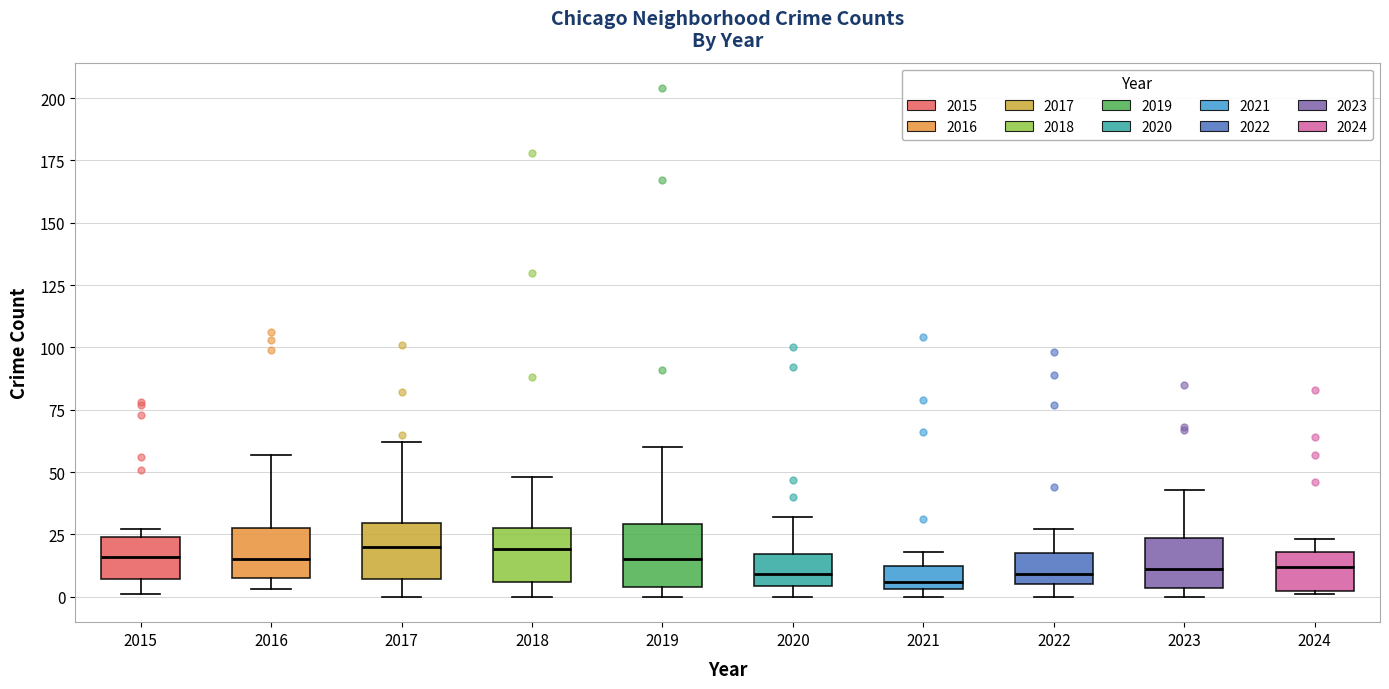

Where does the upper whisker of the box at x = 2019 end on the y-axis? The values are not printed on the chart, so give them approximately, as read against the axis.

60